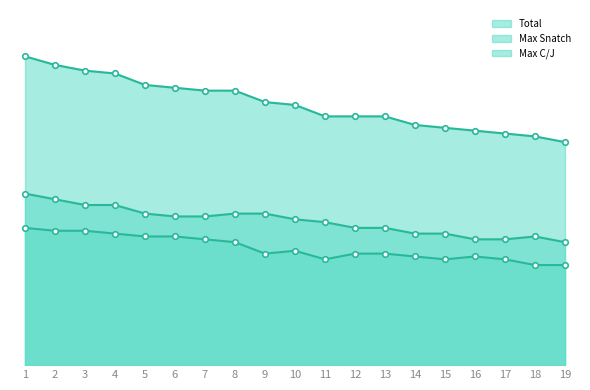

How many categories are shown in the chart?

19